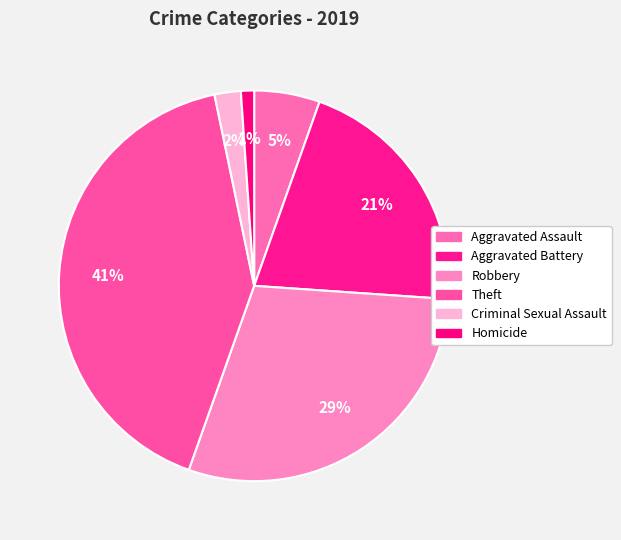

To the nearest percent, what percentage of the pie is Homicide?

1%